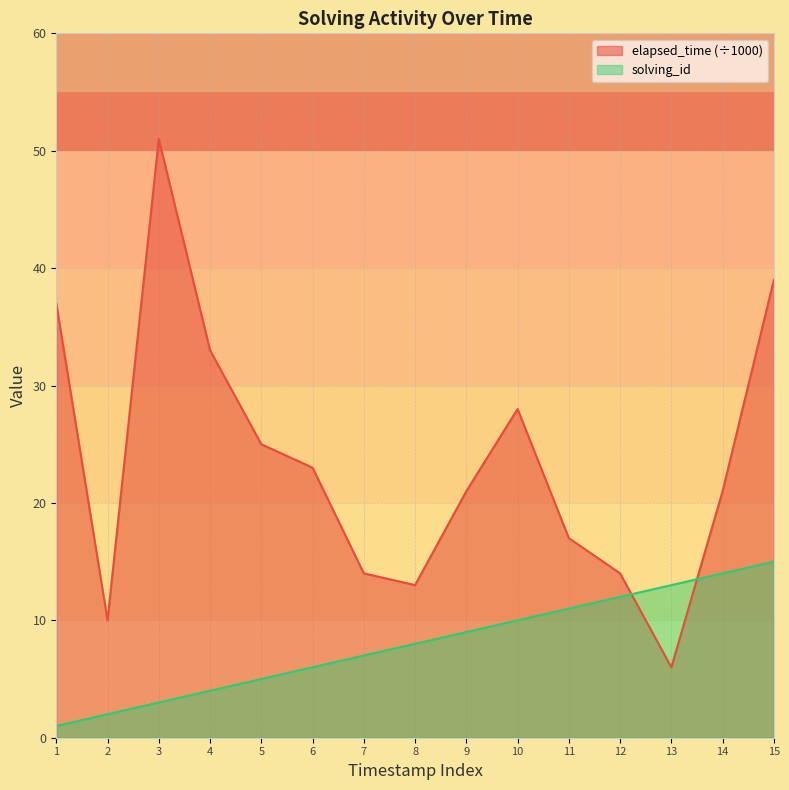

What is the value of the elapsed_time point at the 15th from the left?

39